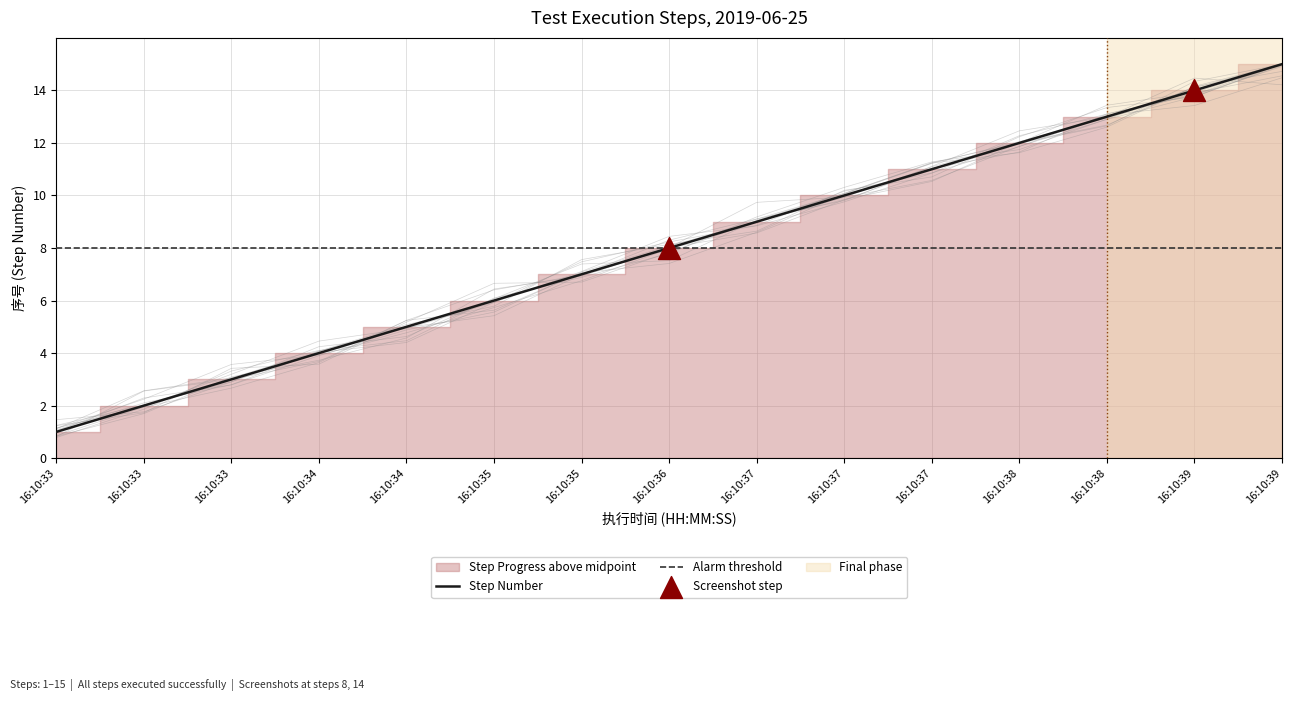

Approximately how many times larger is the value at 16:10:38 compared to 16:10:33?

4.3